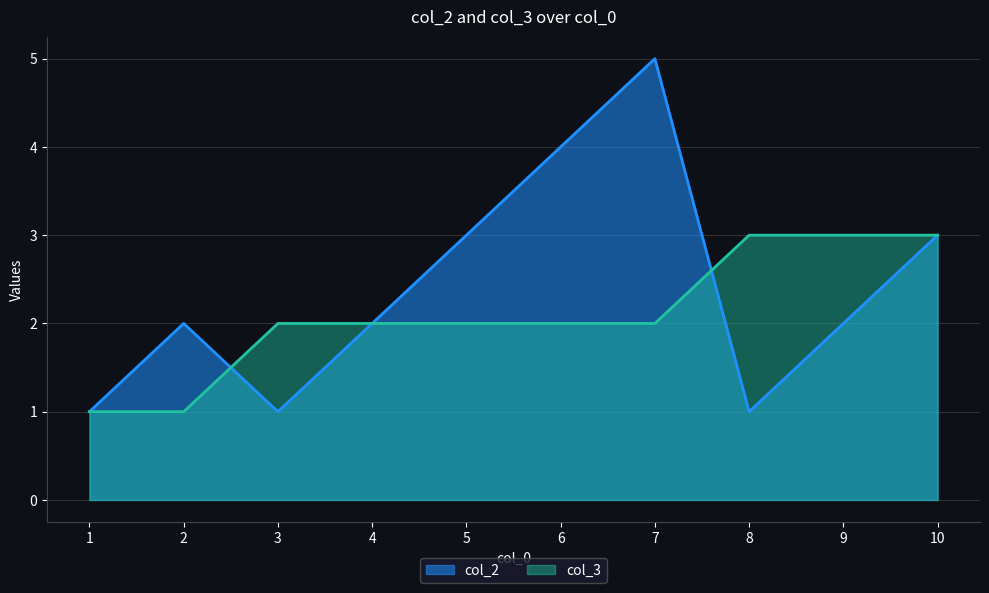

Reading left to right, extract all data points from this chart.

col_2: 1=1	2=2	3=1	4=2	5=3	6=4	7=5	8=1	9=2	10=3
col_3: 1=1	2=1	3=2	4=2	5=2	6=2	7=2	8=3	9=3	10=3